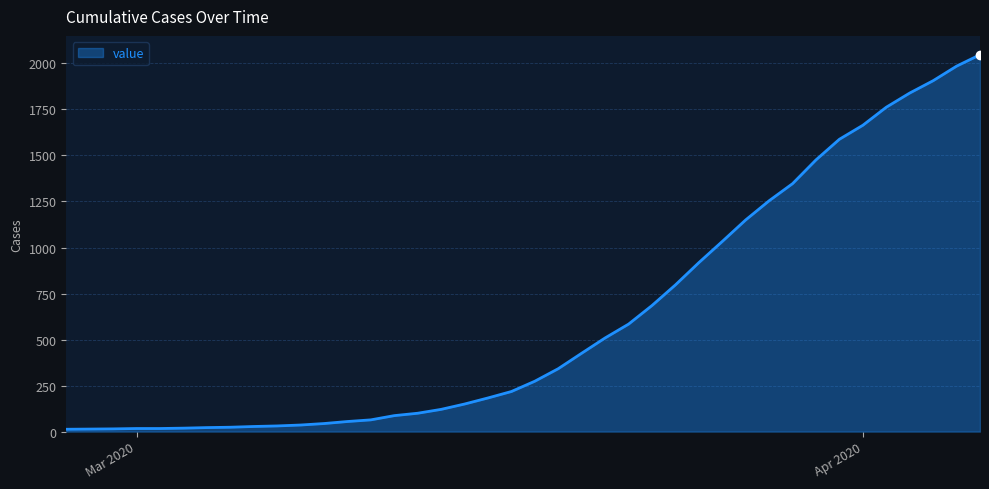

Count the number of data series in this chart.

1